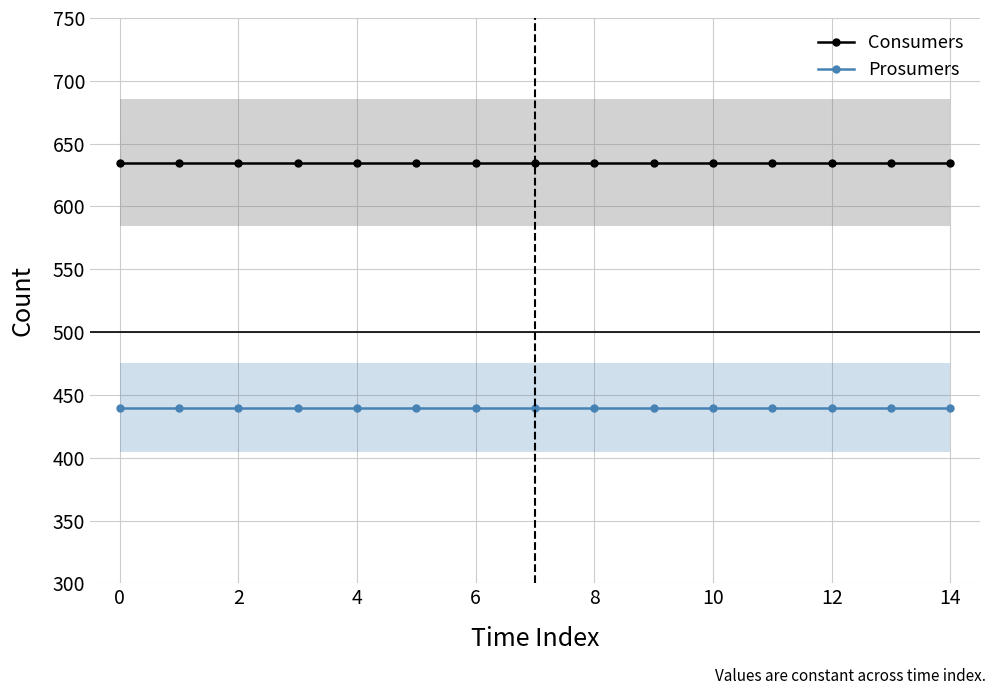

True or false: Prosumers has more than 2 points higher than both neighbors.

False